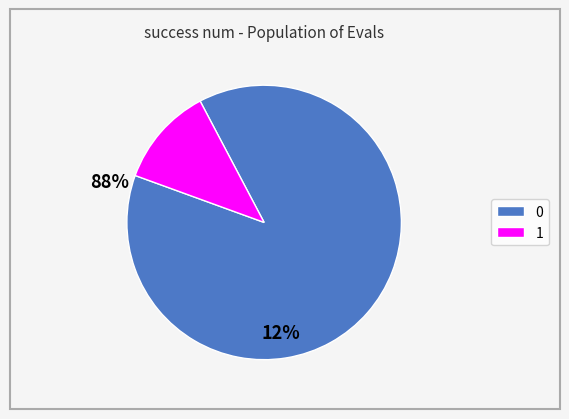

Rank the categories by value from lowest to highest.

1, 0